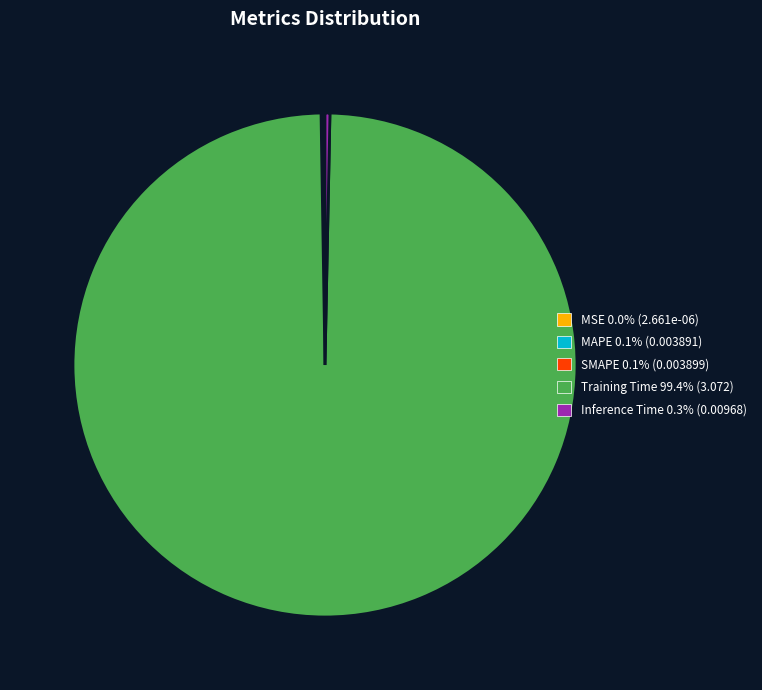

Is there any slice that represents more than half of the pie?

Yes